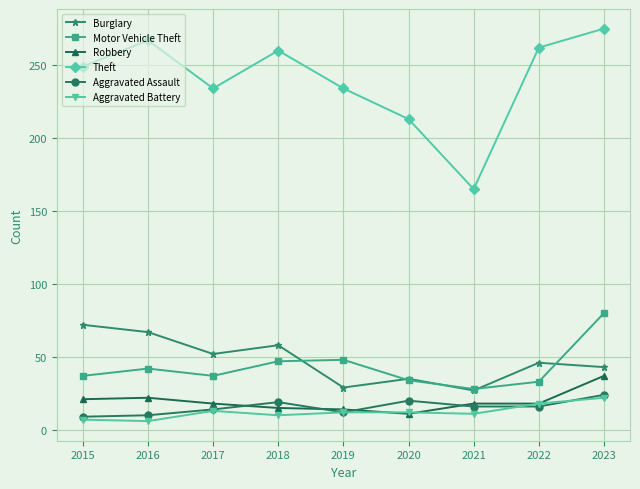

Where is Theft nearest to the value 220?

2020